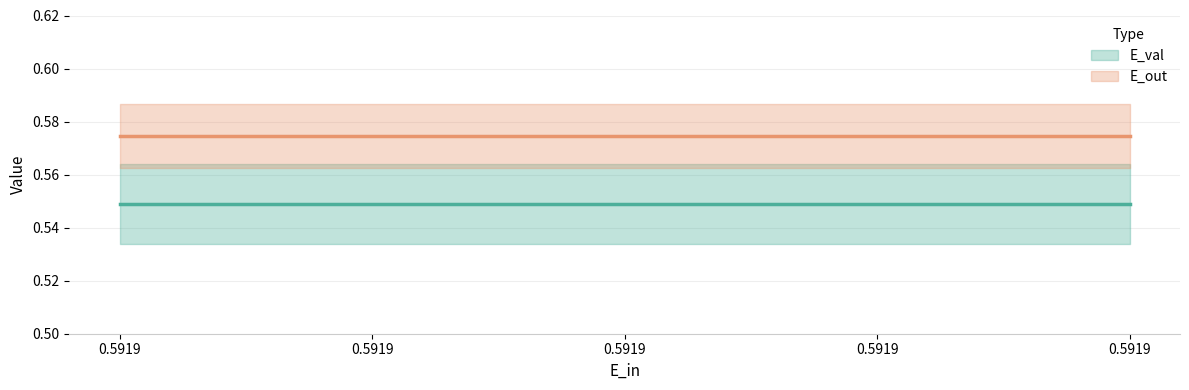

True or false: E_out and E_val intersect in this chart.

False